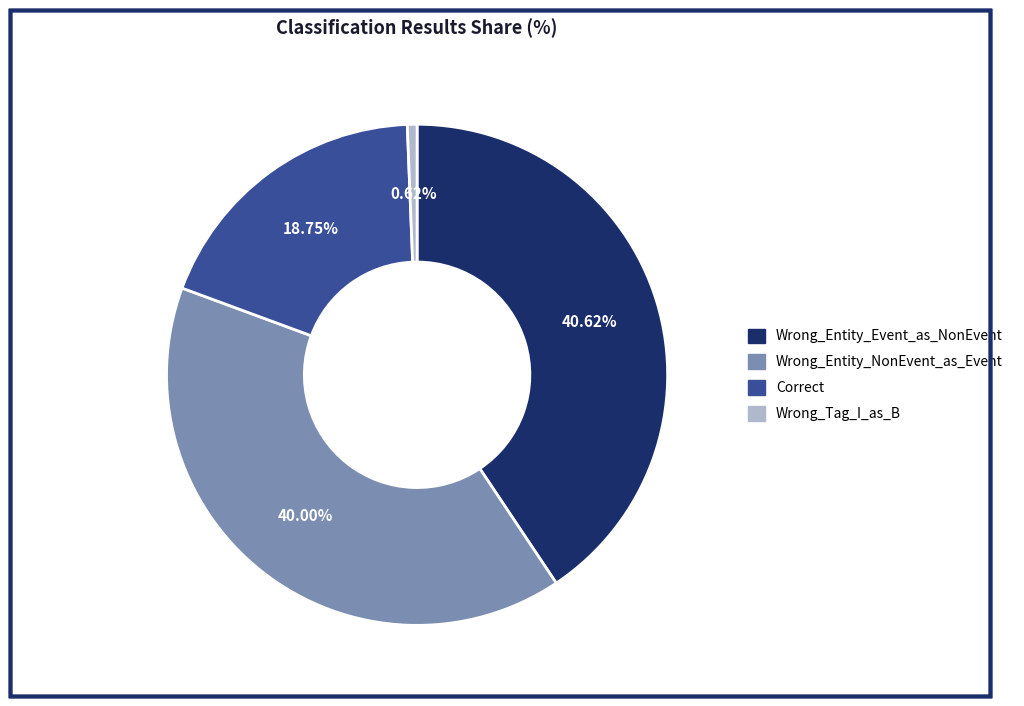

Does Correct account for over 50% of the chart?

No